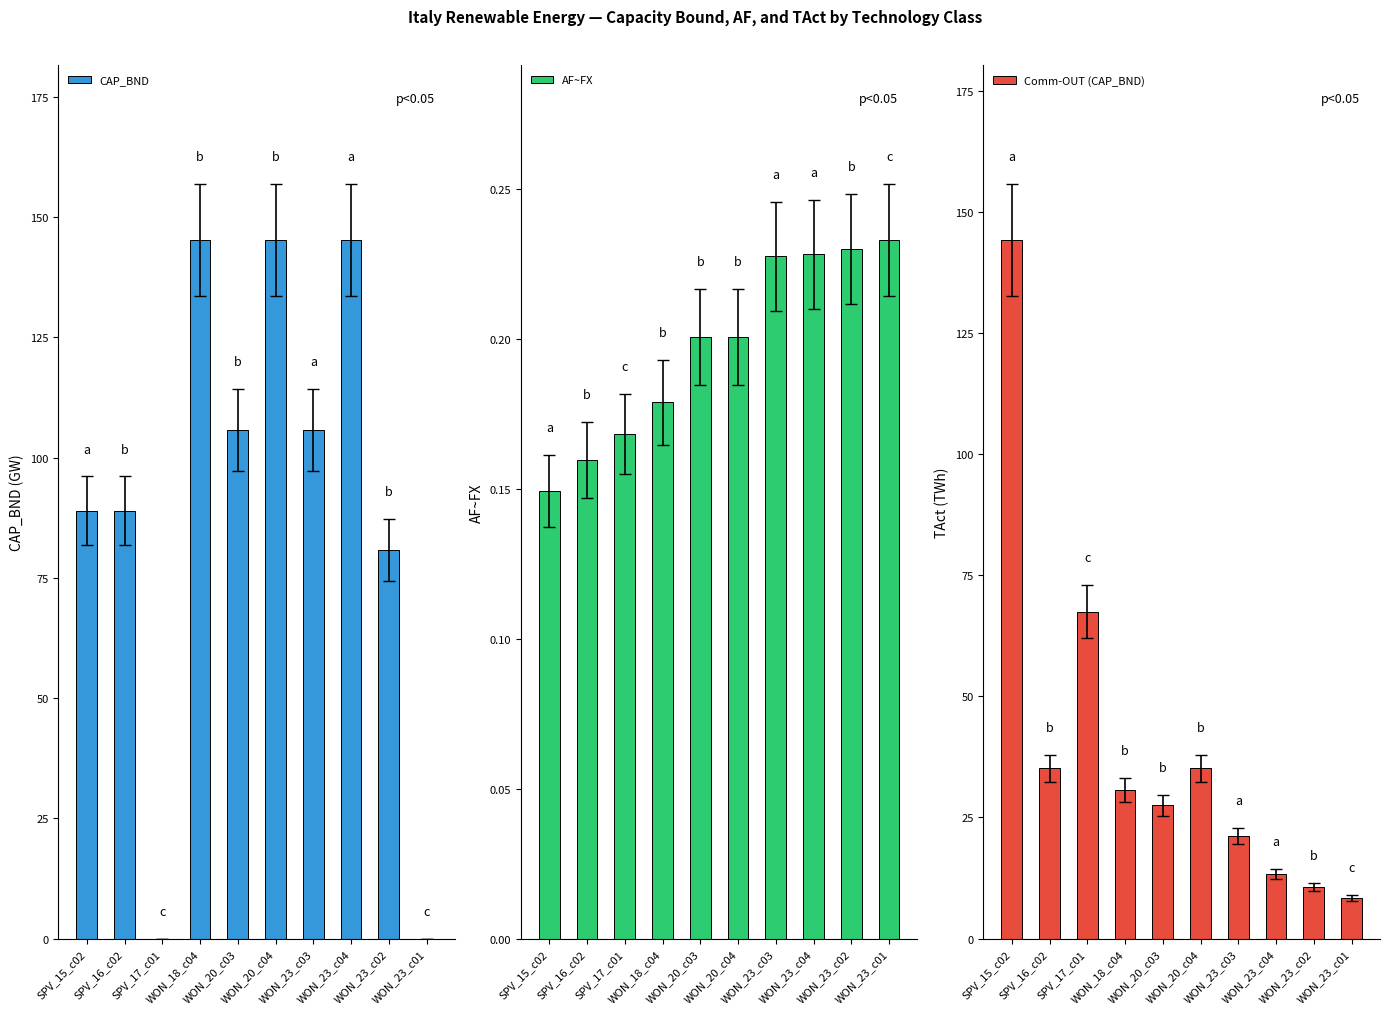

Reading left to right, transcribe all the data shown in this chart.

CAP_BND: 89.0	89.0	0.0	145.2	105.7	145.2	105.7	145.2	80.8	0.0
AF~FX: 0.1	0.2	0.2	0.2	0.2	0.2	0.2	0.2	0.2	0.2
Comm-OUT (CAP_BND): 144.2	35.1	67.5	30.6	27.5	35.1	21.1	13.3	10.6	8.3